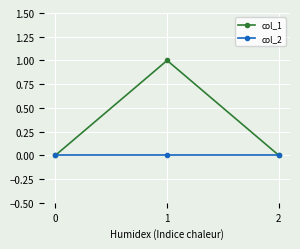

List the series in order of their overall mean, lowest first.

col_2, col_1